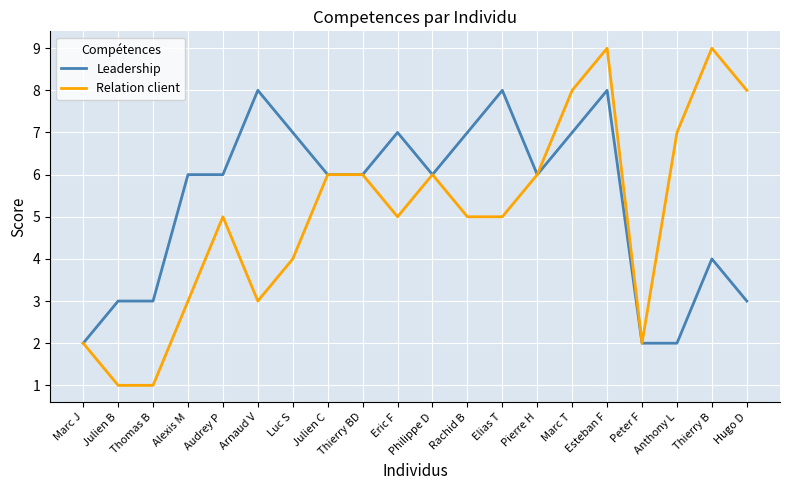

Reading left to right, what are all the values shown in this chart?

Leadership: Marc J=2	Julien B=3	Thomas B=3	Alexis M=6	Audrey P=6	Arnaud V=8	Luc S=7	Julien C=6	Thierry BD=6	Eric F=7	Philippe D=6	Rachid B=7	Elias T=8	Pierre H=6	Marc T=7	Esteban F=8	Peter F=2	Anthony L=2	Thierry B=4	Hugo D=3
Relation client: Marc J=2	Julien B=1	Thomas B=1	Alexis M=3	Audrey P=5	Arnaud V=3	Luc S=4	Julien C=6	Thierry BD=6	Eric F=5	Philippe D=6	Rachid B=5	Elias T=5	Pierre H=6	Marc T=8	Esteban F=9	Peter F=2	Anthony L=7	Thierry B=9	Hugo D=8